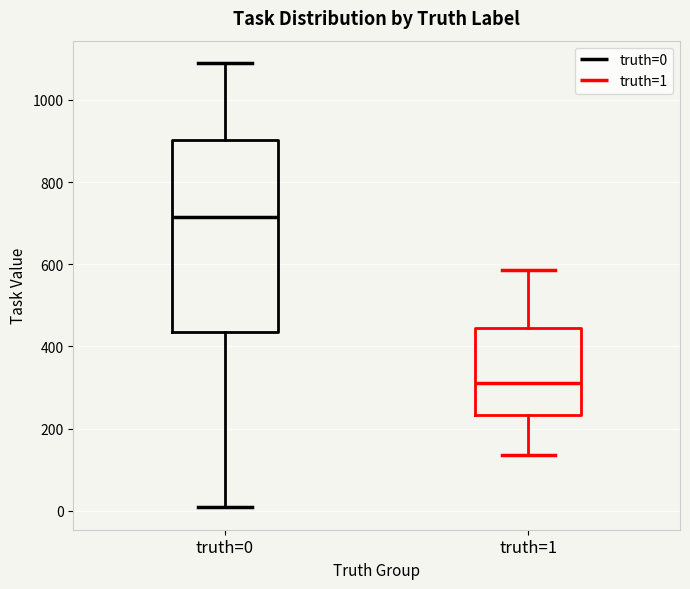

Reading left to right, transcribe this box plot: for each box, give where its median line is, the range the box spans, and where its two whiskers end, as read against the y-axis. The values are not printed on the chart, so give them approximately, as read against the axis.

truth=0: median 720, box 440 to 900, whiskers 0 to 1100
truth=1: median 320, box 240 to 440, whiskers 140 to 580